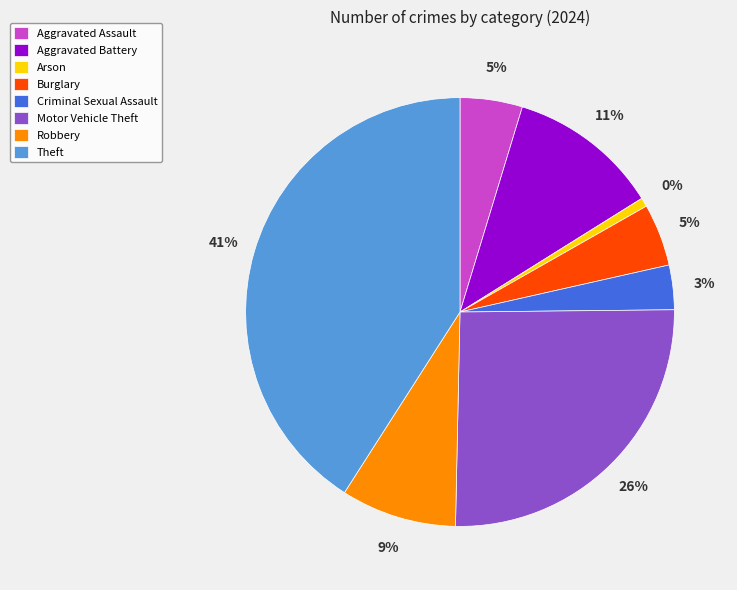

How many slices are in this pie chart?

8